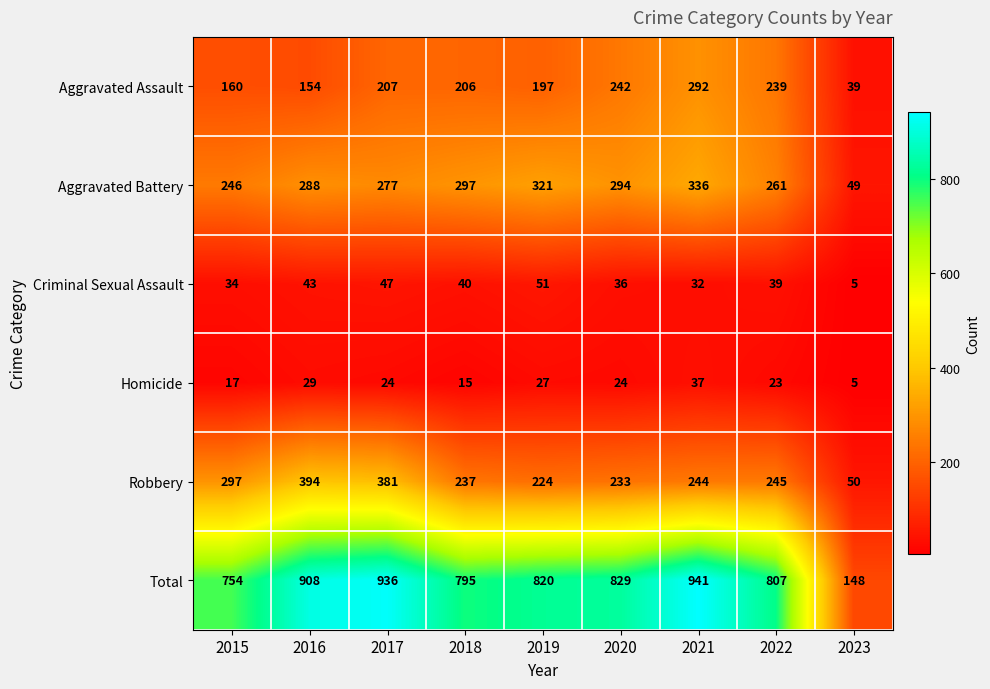

What is the difference between the maximum and second lowest values in the Aggravated Battery series?

90